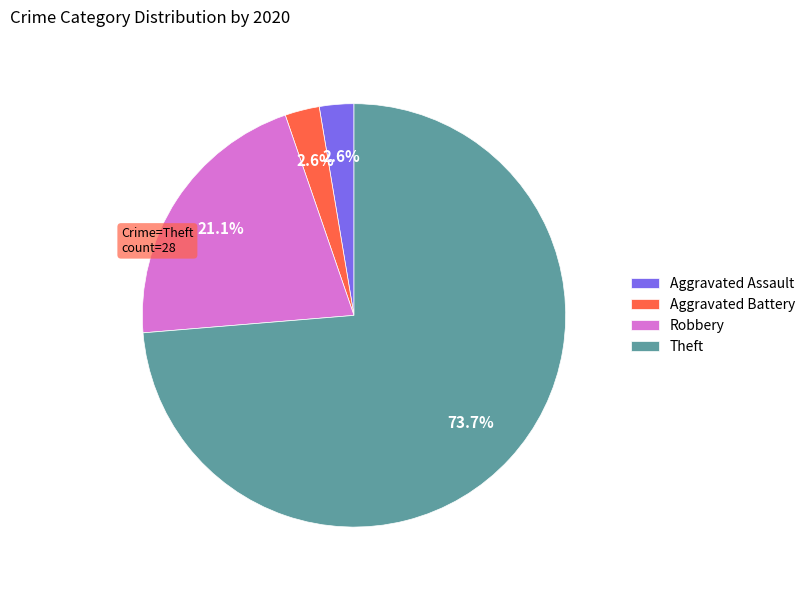

What percentage do Theft and Aggravated Assault together represent?

76.3%